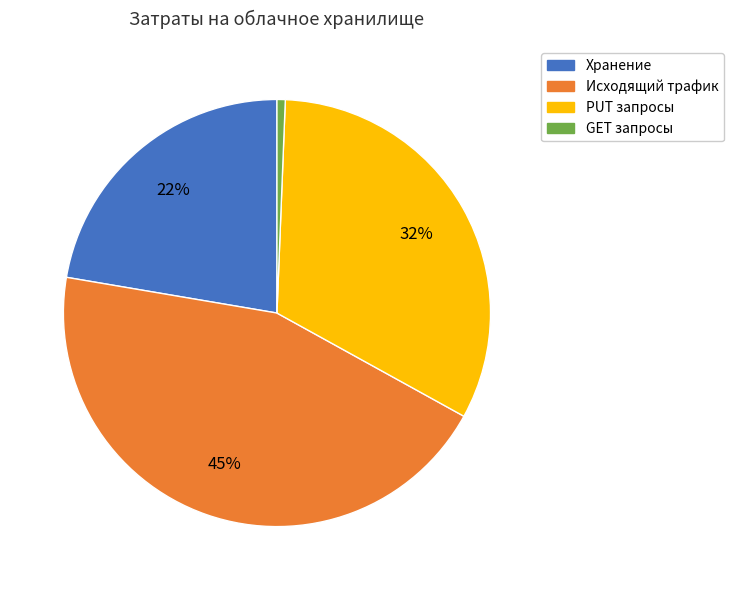

What is the smallest slice in the pie chart?

GET запросы